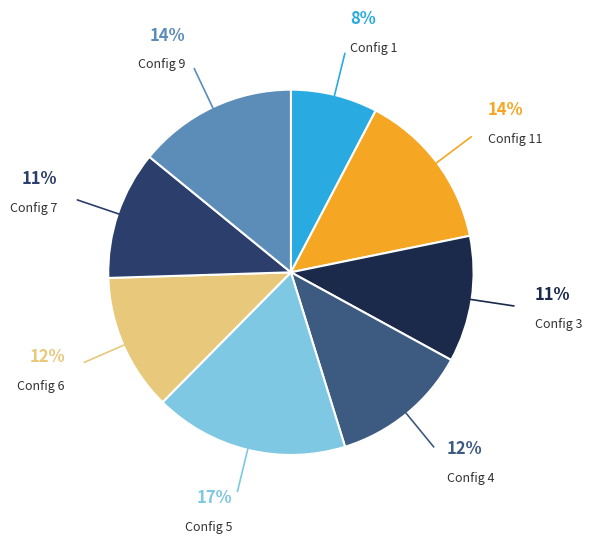

Which category has the smallest portion of the pie?

Config 1